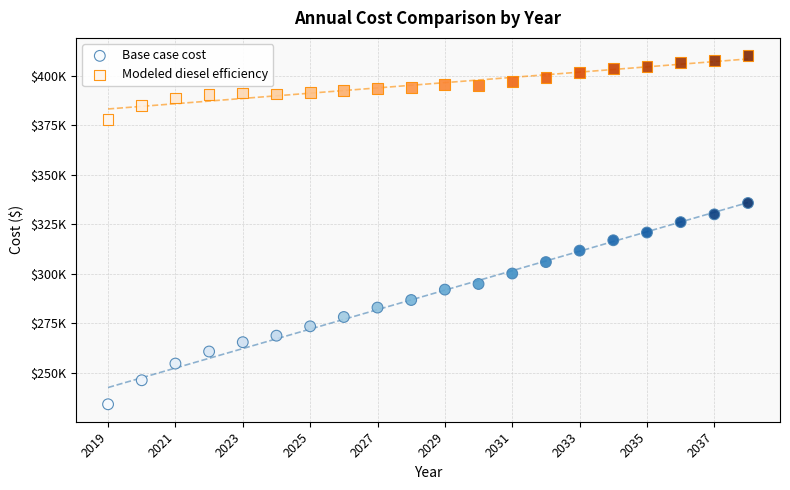

What are all the series names shown in the legend?

Base case cost, Modeled diesel efficiency